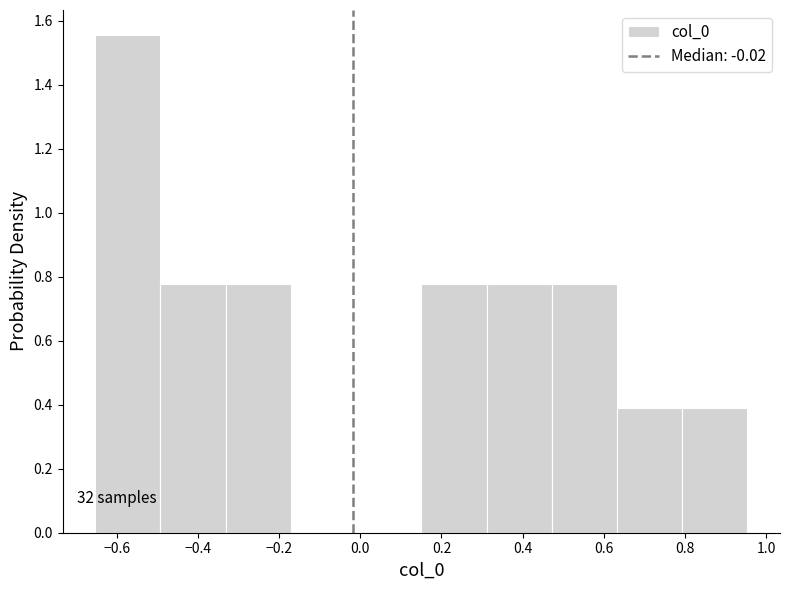

Which range on the x-axis has the tallest bar?

-0.66 to -0.50